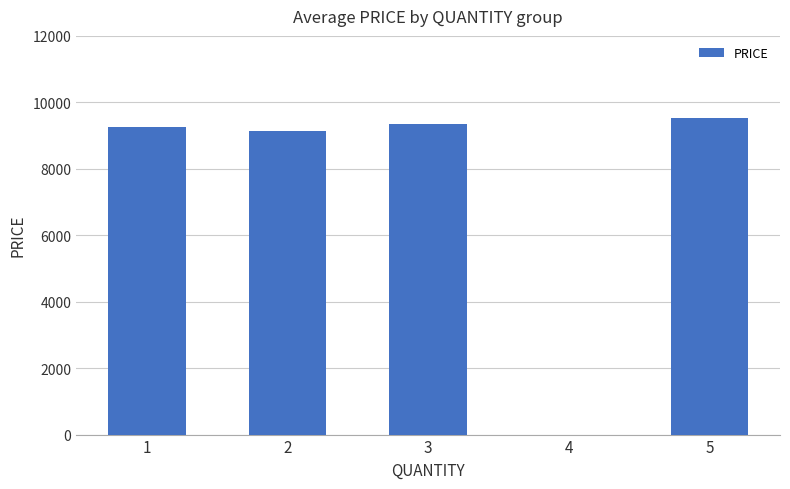

What is the change in value from 3 to 4?

-9341.8